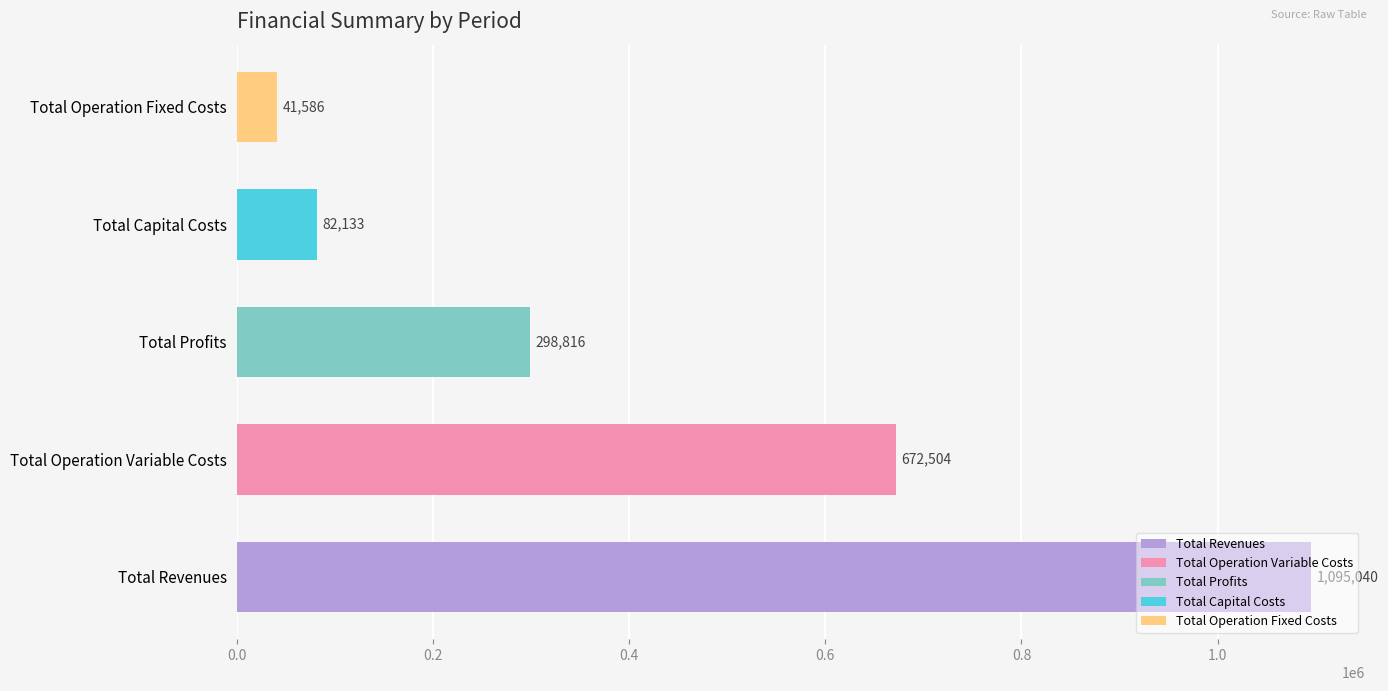

What value does the data have at Total Revenues?

1095039.7